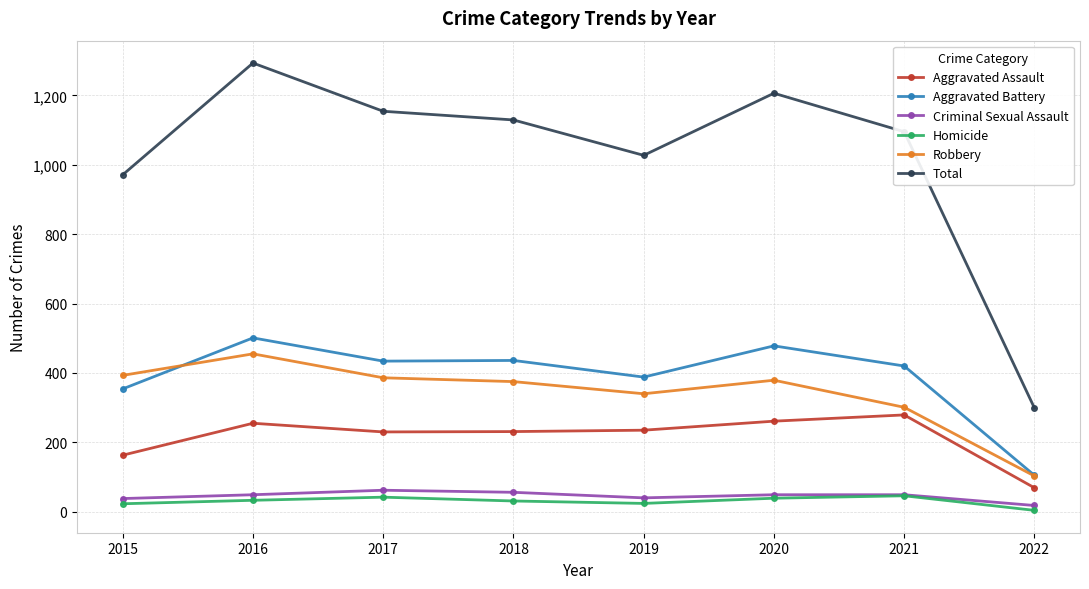

What is the smallest value displayed?

4